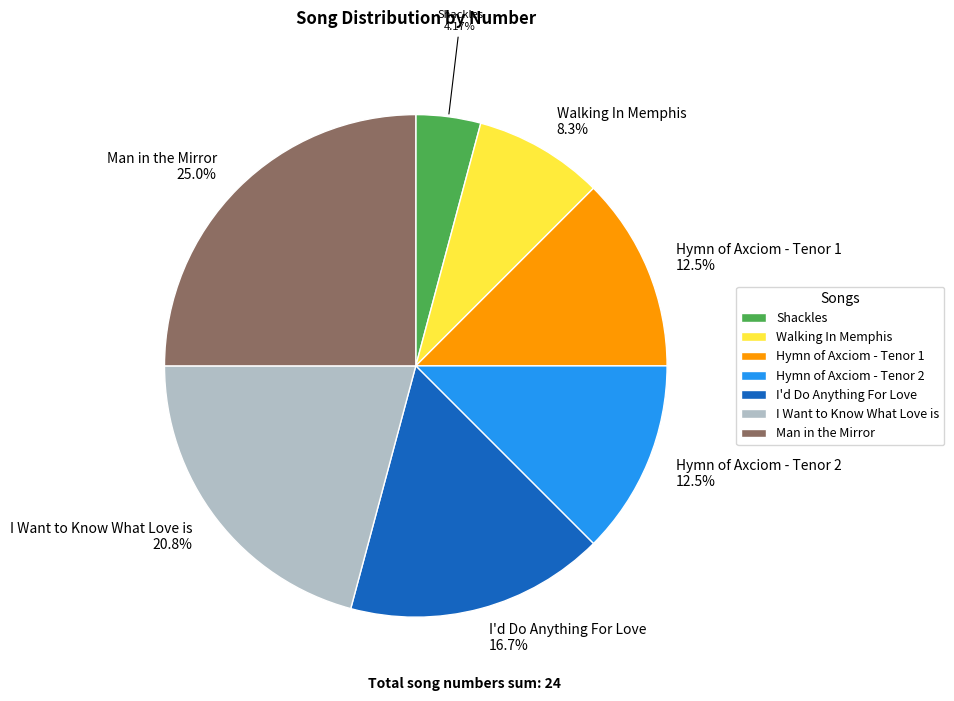

Is there any slice that represents more than half of the pie?

No